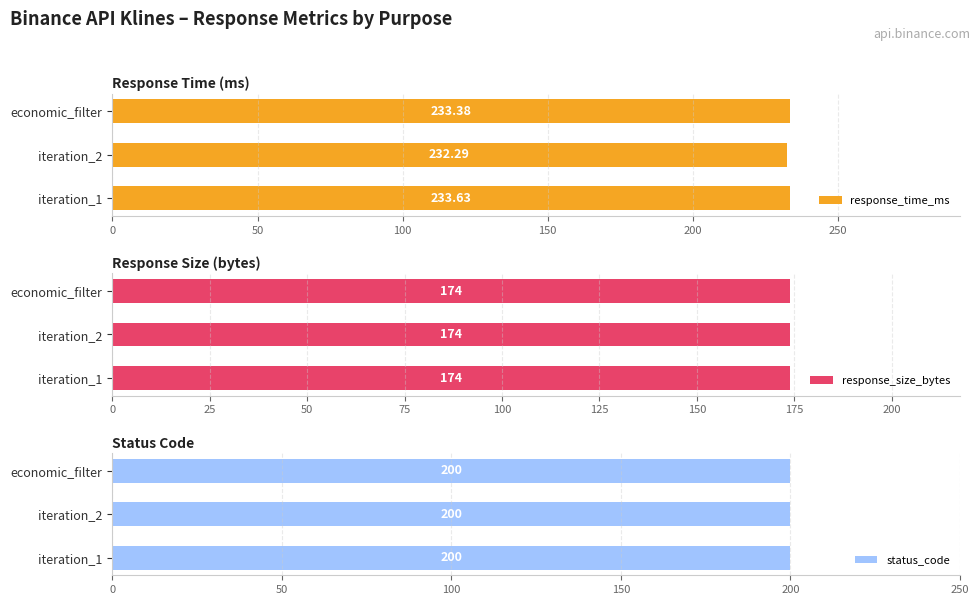

At which label is response_time_ms closest to 232?

iteration_2